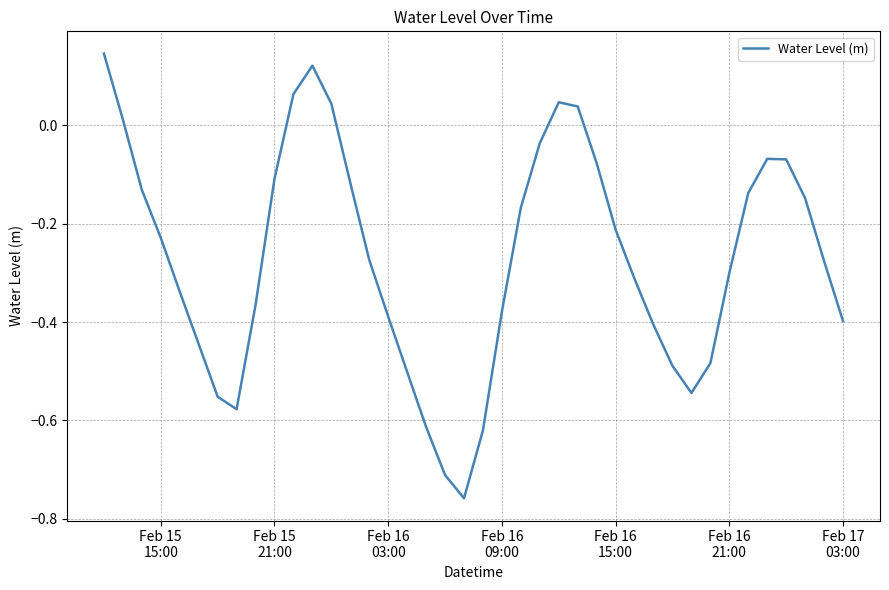

What is the smallest value displayed?

-0.8